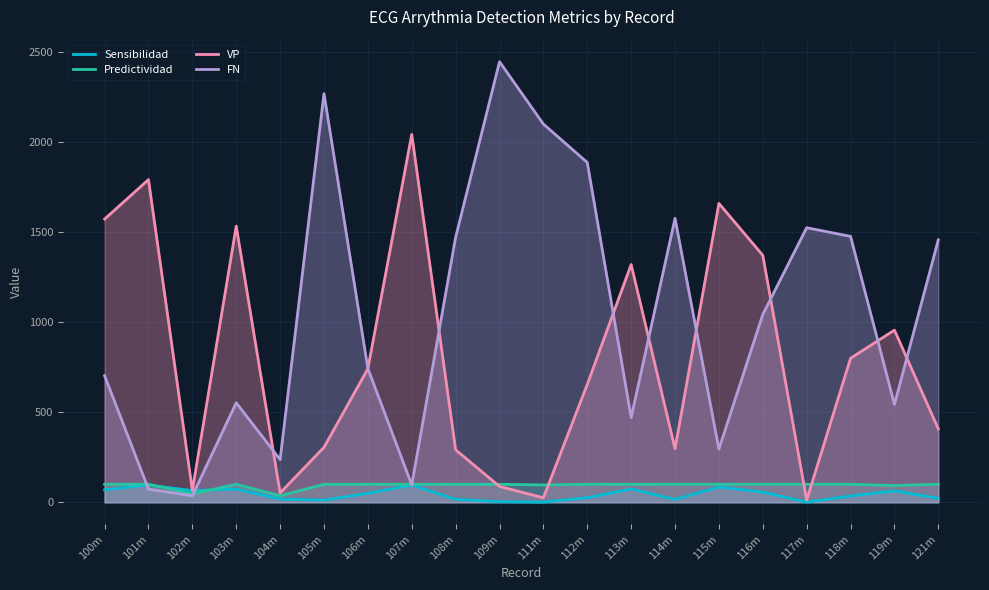

At which category is the sum across all series the highest?

105m